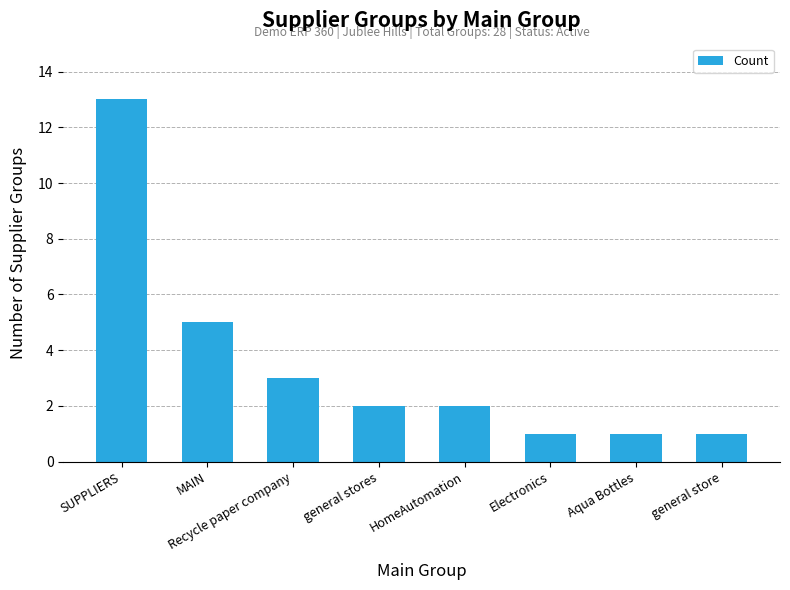

What is the sum of the values at HomeAutomation and Recycle paper company?

5